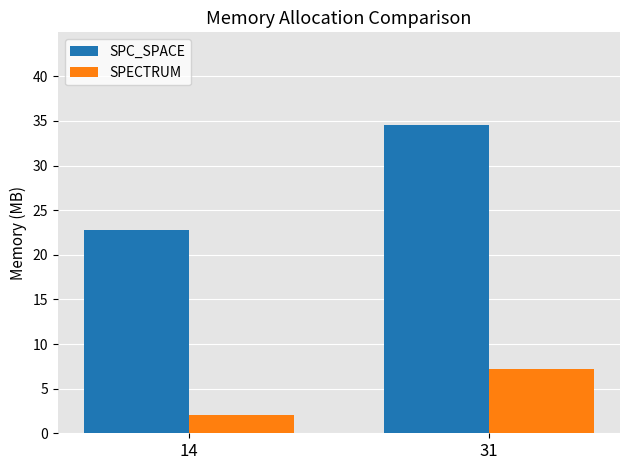

What is the spread (max minus min) of values at 31?

27.3